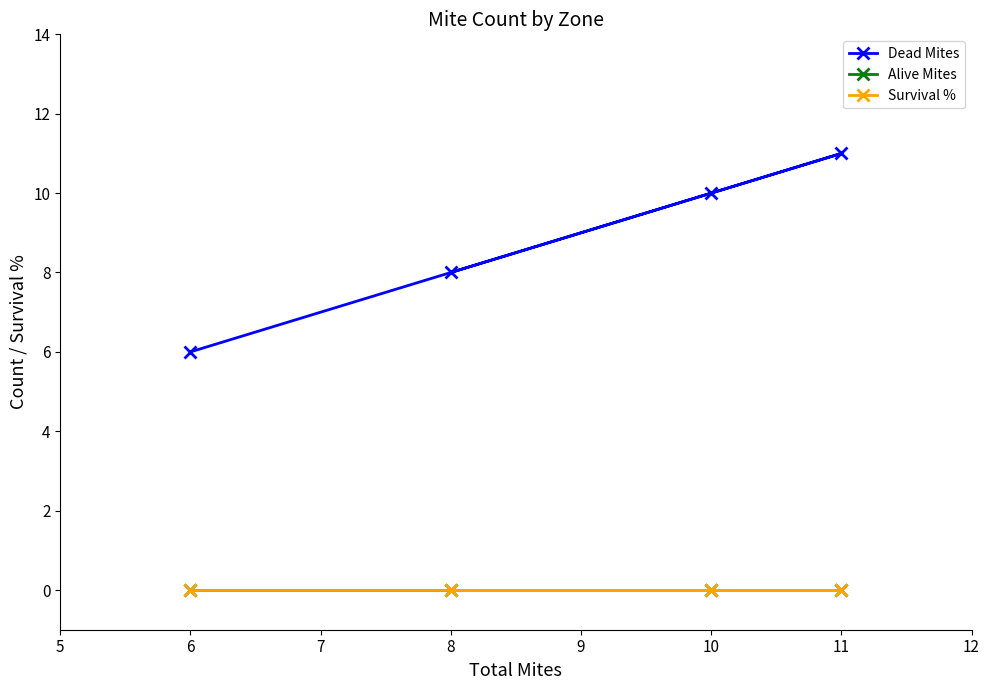

Does the chart have visible grid lines?

No